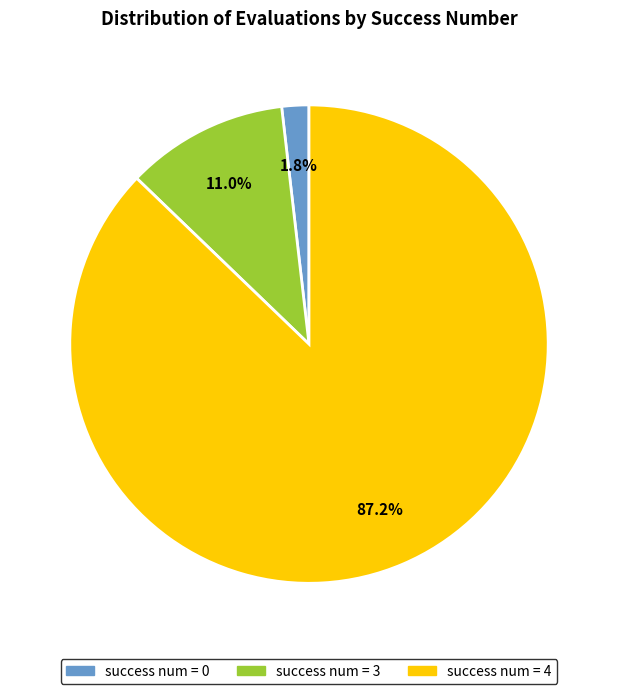

Does any single category account for the majority?

Yes